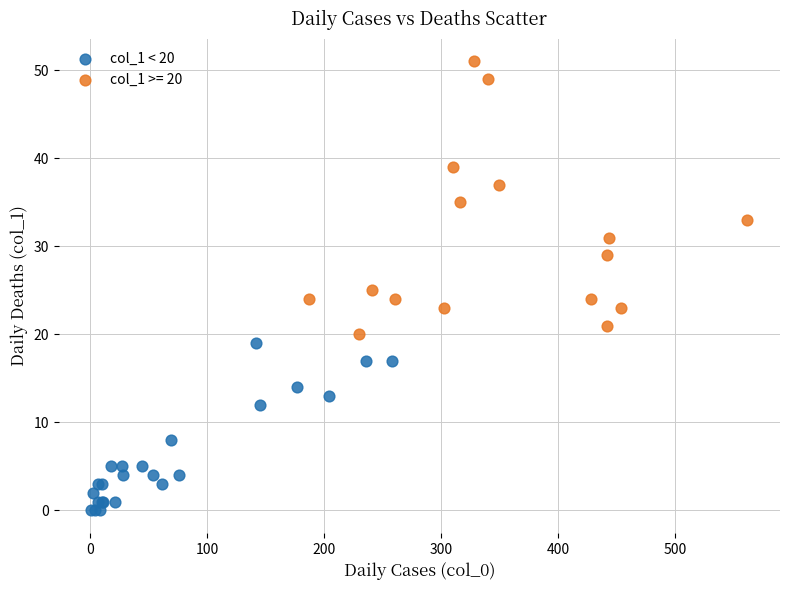

Which series reaches the maximum Y coordinate?

col_1 >= 20